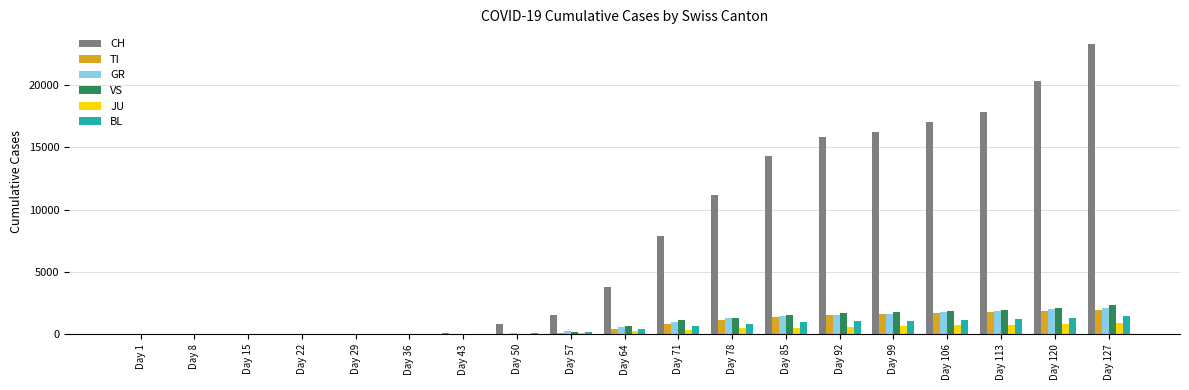

At which category is the sum across all series the highest?

Day 127